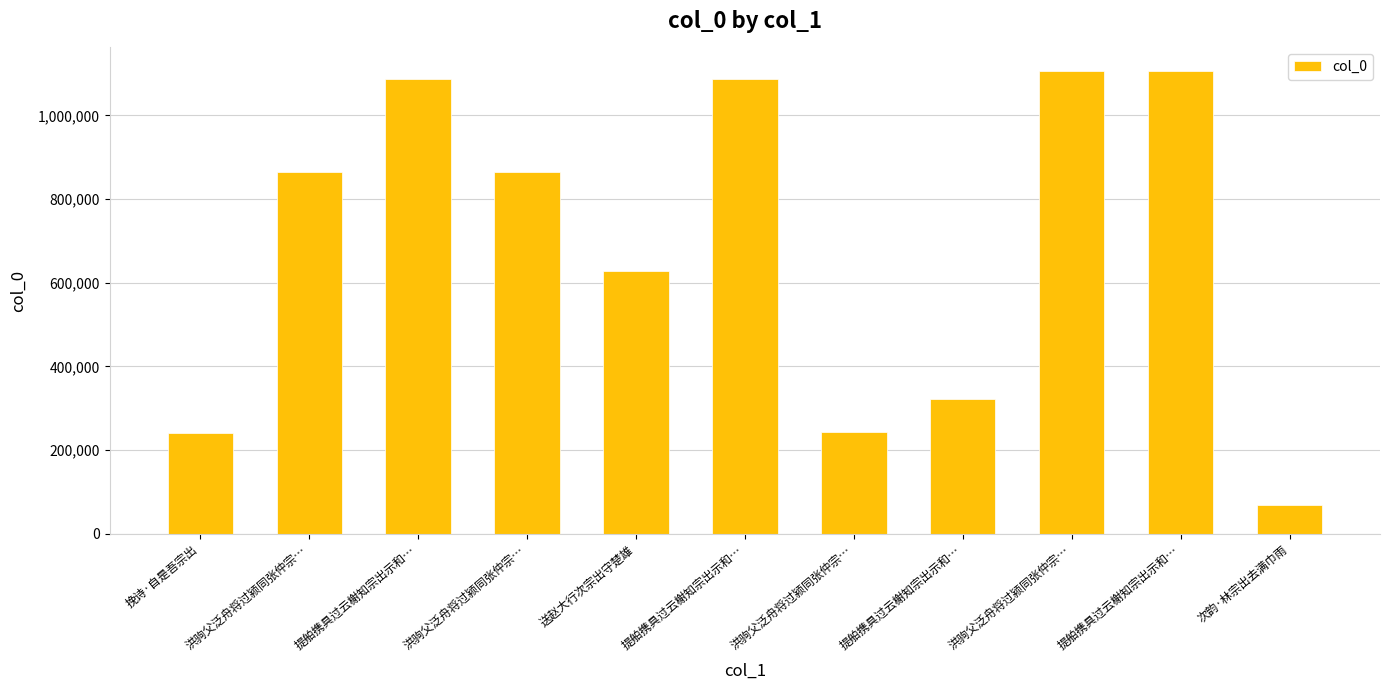

What is the change in value from 挽诗·自是吾宗出 to 提舶携具过云榭知宗出示和…?

+80175